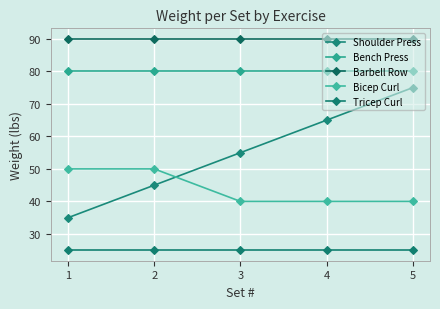

Is the value of Bench Press at 1 greater than the value of Shoulder Press at 5?

Yes